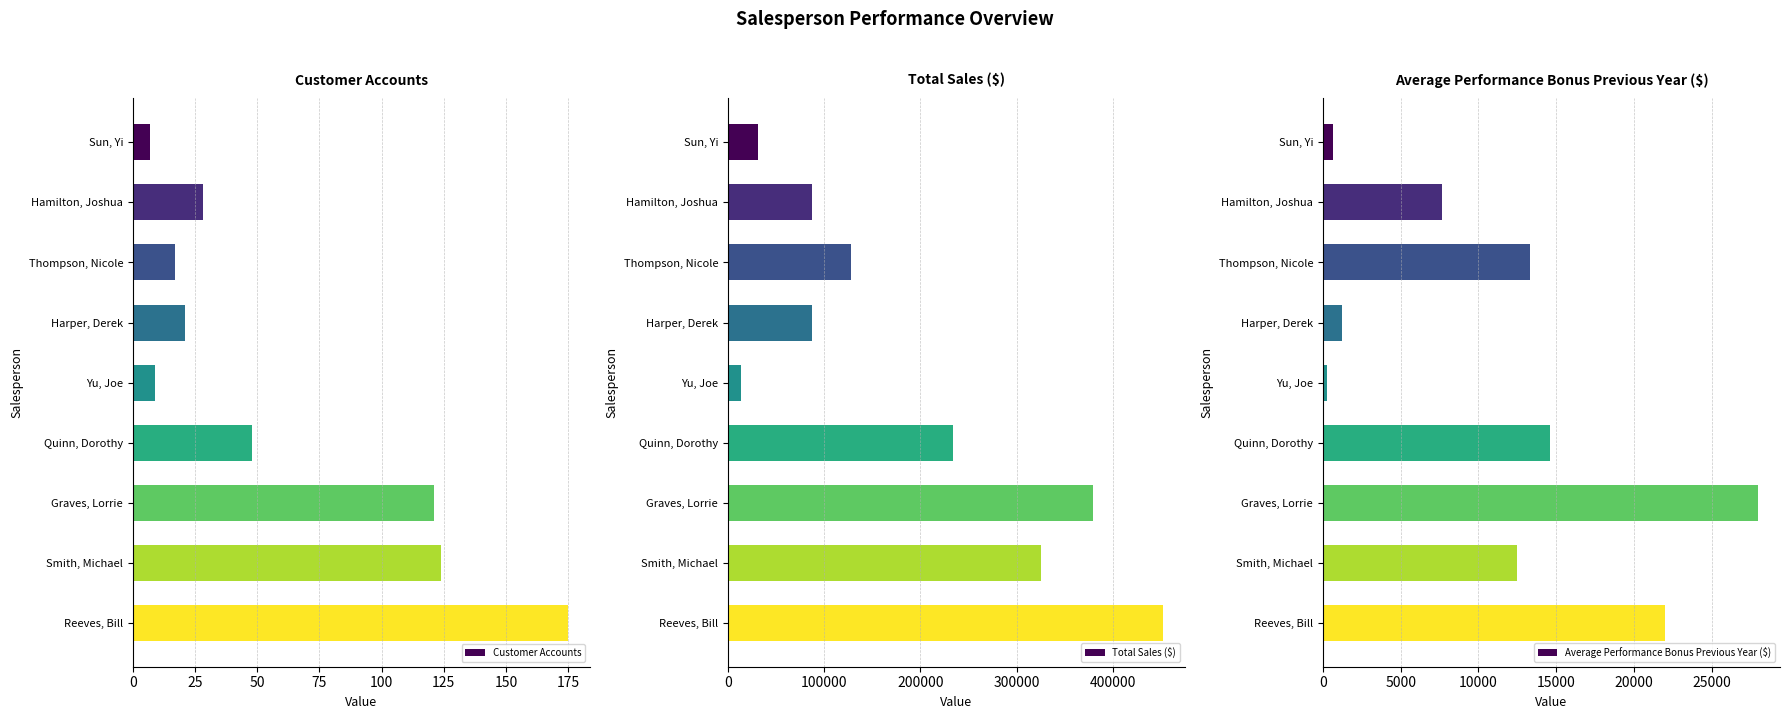

Does the chart contain stacked bars?

No